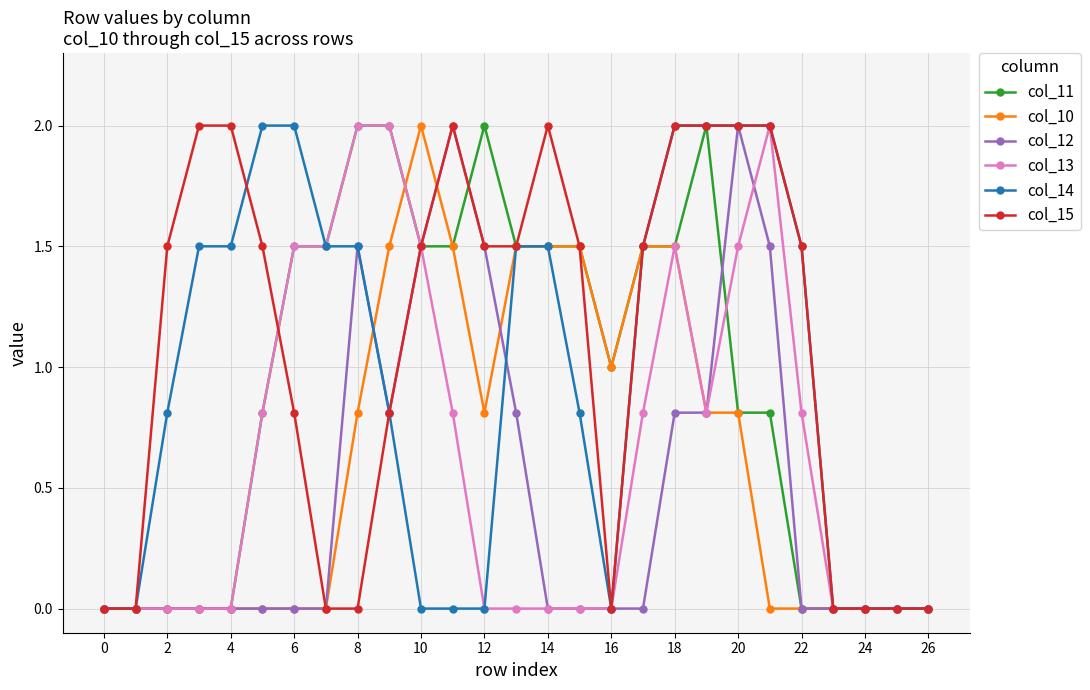

Reading right to left, what are all the values shown in this chart?

col_11: 0.0	0.0	0.0	0.0	0.0	0.8	0.8	2.0	1.5	1.5	1.0	1.5	1.5	1.5	2.0	1.5	1.5	2.0	2.0	1.5	1.5	0.8	0.0	0.0	0.0	0.0	0.0
col_10: 0.0	0.0	0.0	0.0	0.0	0.0	0.8	0.8	1.5	1.5	1.0	1.5	1.5	1.5	0.8	1.5	2.0	1.5	0.8	0.0	0.0	0.0	0.0	0.0	0.0	0.0	0.0
col_12: 0.0	0.0	0.0	0.0	0.0	1.5	2.0	0.8	0.8	0.0	0.0	0.0	0.0	0.8	1.5	2.0	1.5	0.8	1.5	0.0	0.0	0.0	0.0	0.0	0.0	0.0	0.0
col_13: 0.0	0.0	0.0	0.0	0.8	2.0	1.5	0.8	1.5	0.8	0.0	0.0	0.0	0.0	0.0	0.8	1.5	2.0	2.0	1.5	1.5	0.8	0.0	0.0	0.0	0.0	0.0
col_14: 0.0	0.0	0.0	0.0	1.5	2.0	2.0	2.0	2.0	1.5	0.0	0.8	1.5	1.5	0.0	0.0	0.0	0.8	1.5	1.5	2.0	2.0	1.5	1.5	0.8	0.0	0.0
col_15: 0.0	0.0	0.0	0.0	1.5	2.0	2.0	2.0	2.0	1.5	0.0	1.5	2.0	1.5	1.5	2.0	1.5	0.8	0.0	0.0	0.8	1.5	2.0	2.0	1.5	0.0	0.0